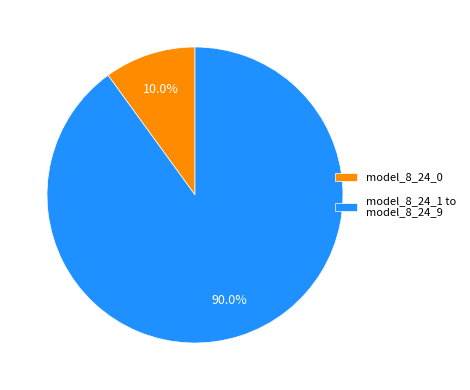

Which slice represents more than half of the pie?

model_8_24_1 to model_8_24_9